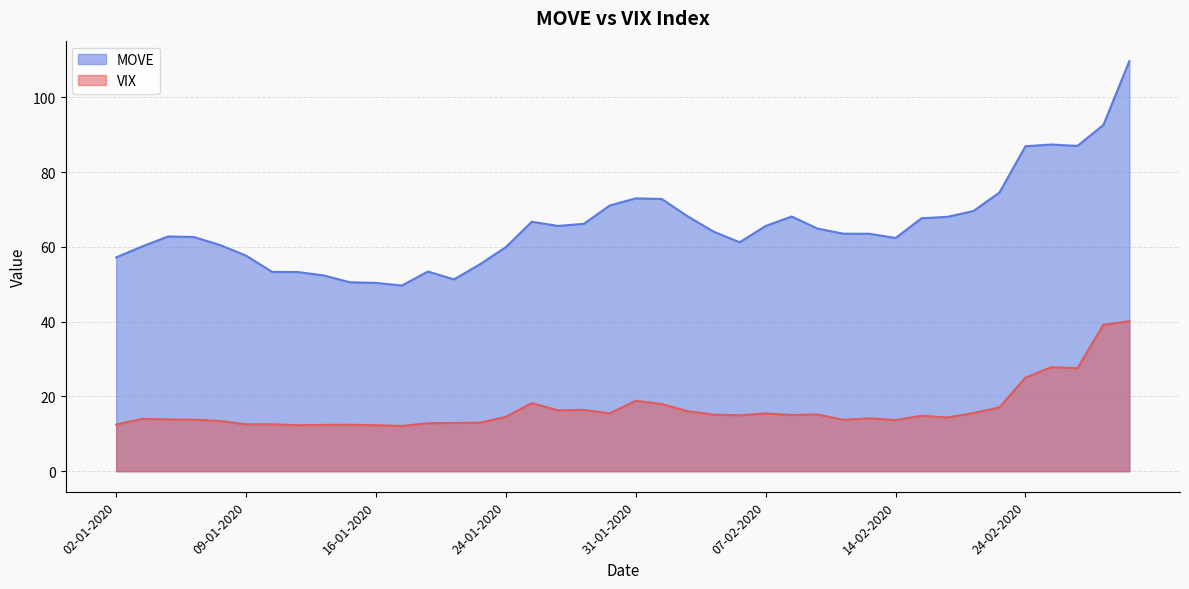

True or false: VIX and MOVE intersect in this chart.

False